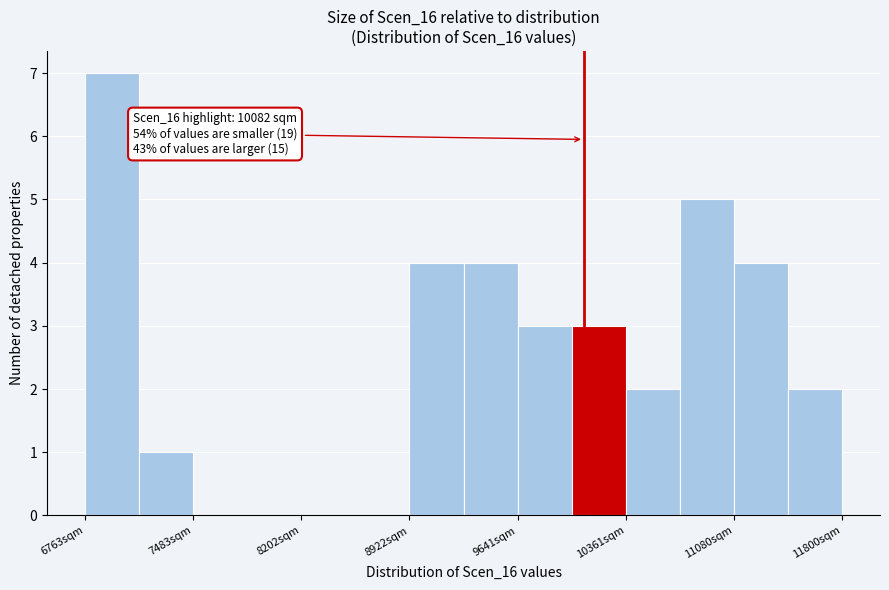

Around what value on the x-axis is the tallest bar? Give the approximate position of its centre, as read against the axis.

6900